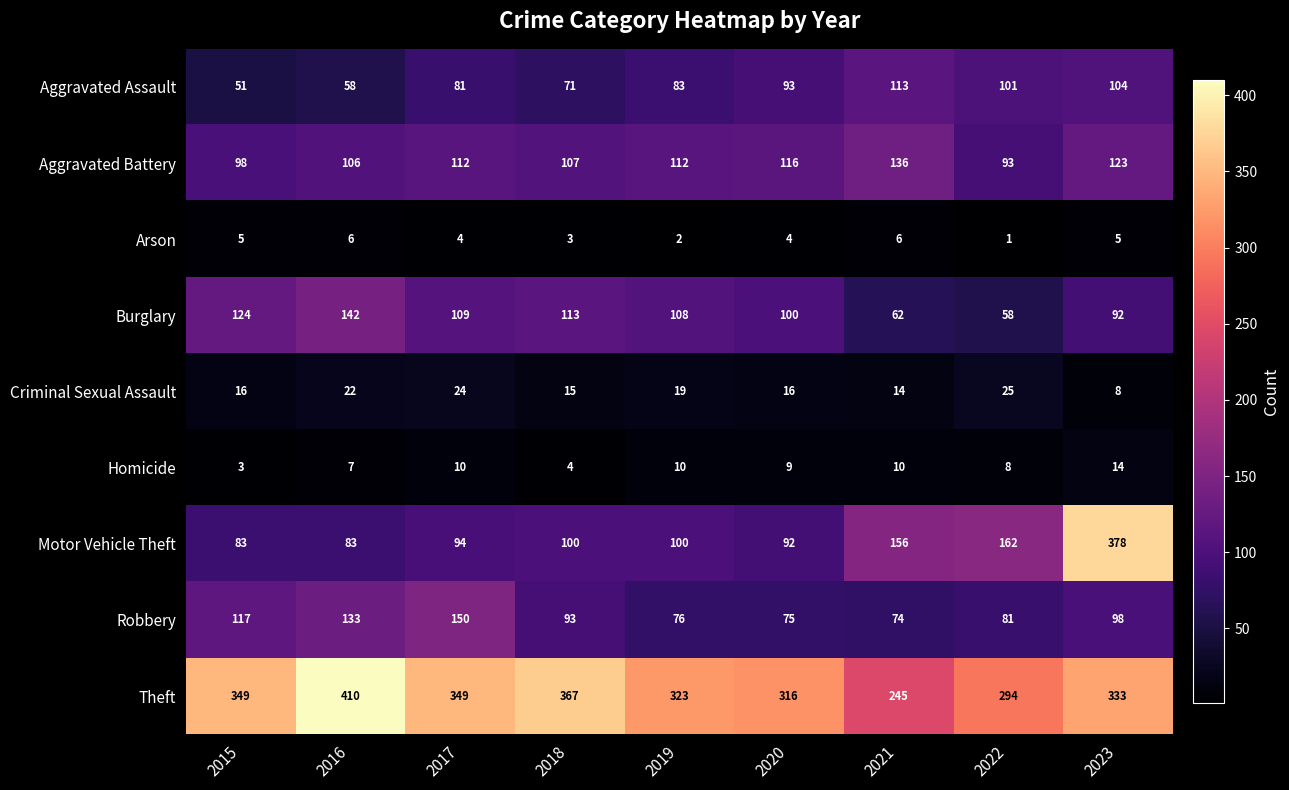

What is the smallest value displayed?

1